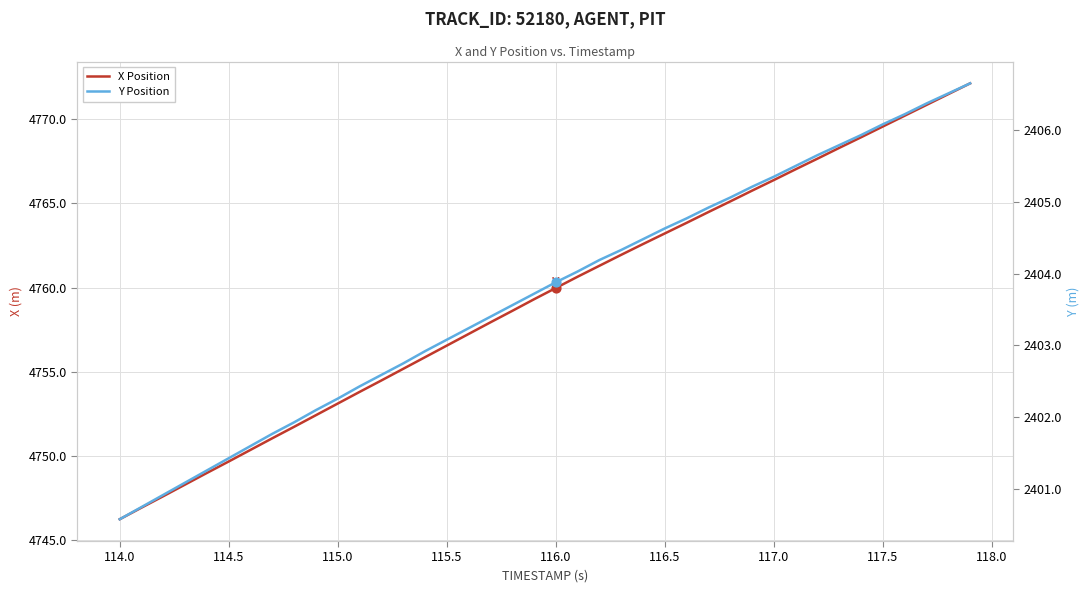

Which series has the widest spread of Y values?

X Position